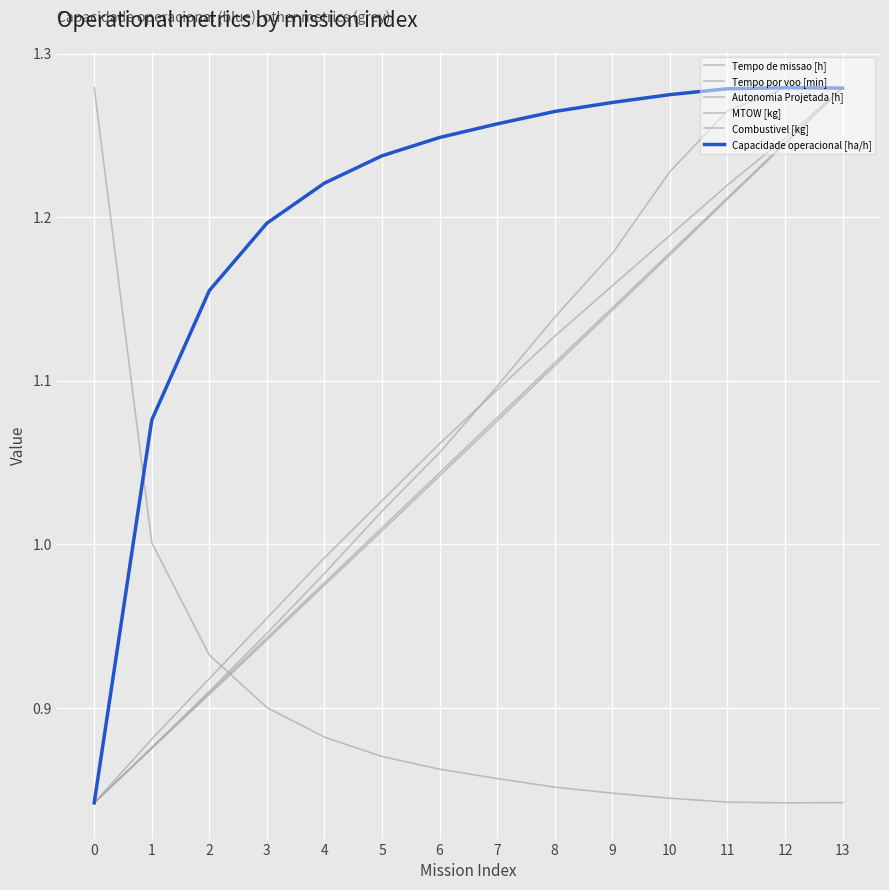

Does the chart display data point markers on the line(s)?

No